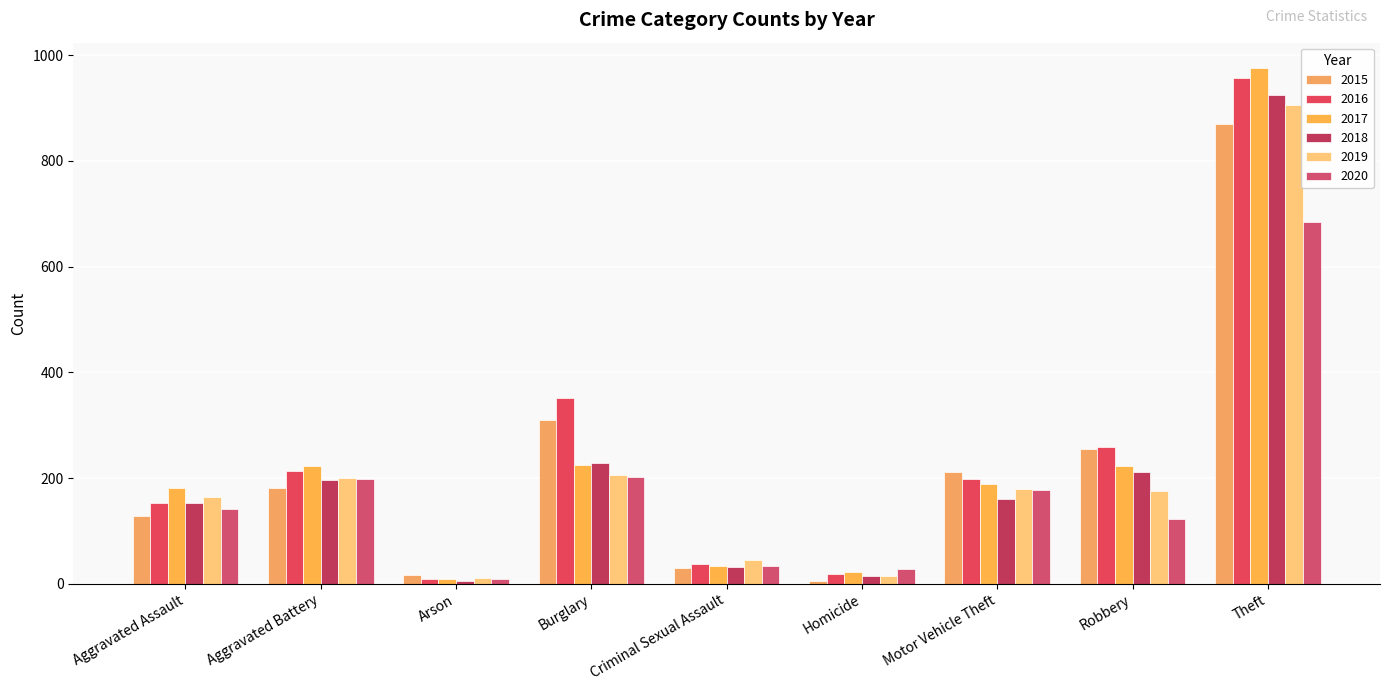

At which label does 2018 first exceed 161?

Aggravated Battery